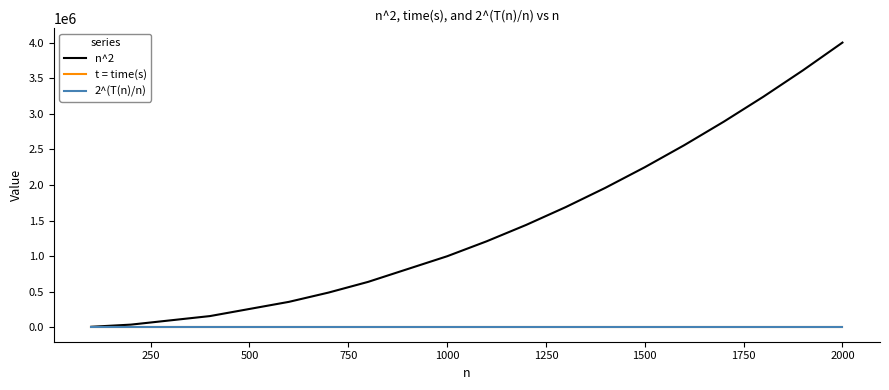

Which series has the widest spread of values?

n^2